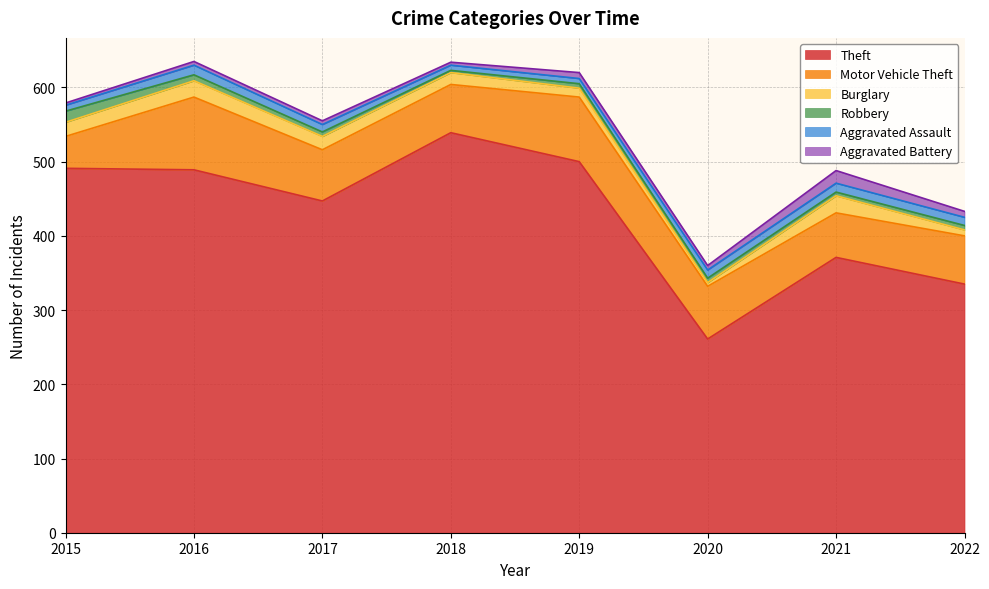

Reading right to left, what are all the values shown in this chart?

Theft: 335	371	261	500	539	447	489	491
Motor Vehicle Theft: 65	60	71	87	65	69	98	43
Burglary: 8	23	5	12	16	18	22	19
Robbery: 6	5	6	6	3	6	8	15
Aggravated Assault: 11	12	11	7	7	10	13	8
Aggravated Battery: 8	17	6	8	4	5	5	3